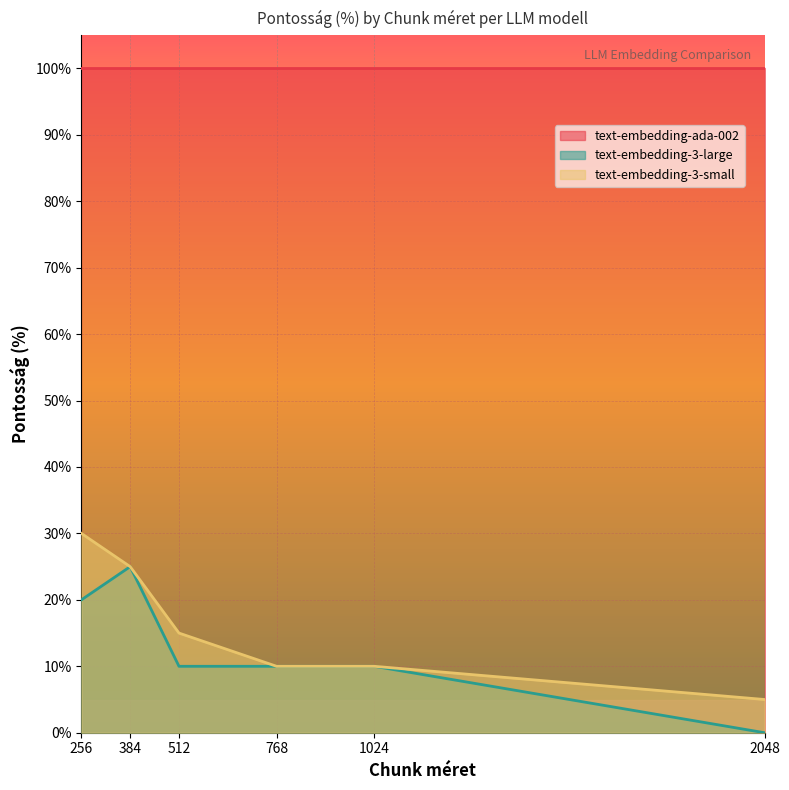

How many values in text-embedding-3-large are above zero?

5